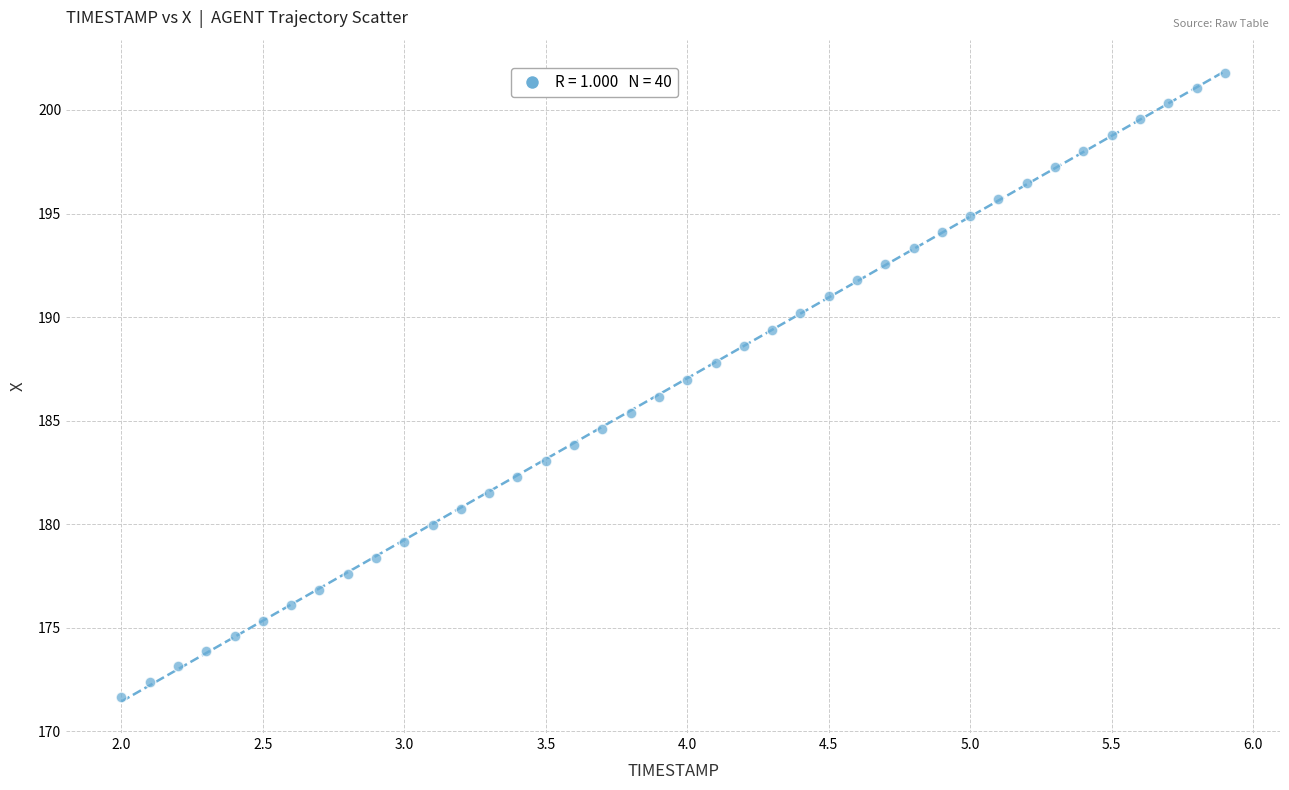

What is the range of X values (max minus min)?

3.9